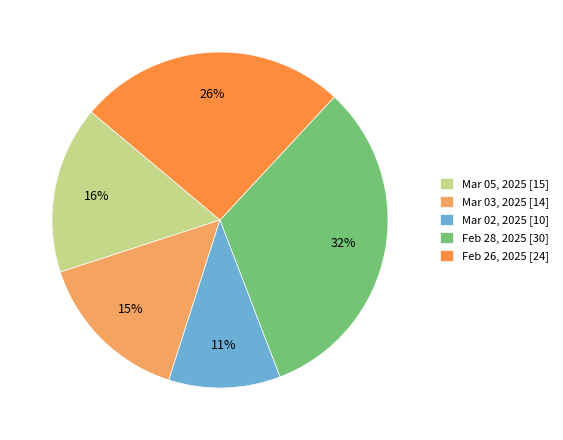

What is the ratio of the value at Mar 02, 2025 to the value at Feb 26, 2025?

0.4